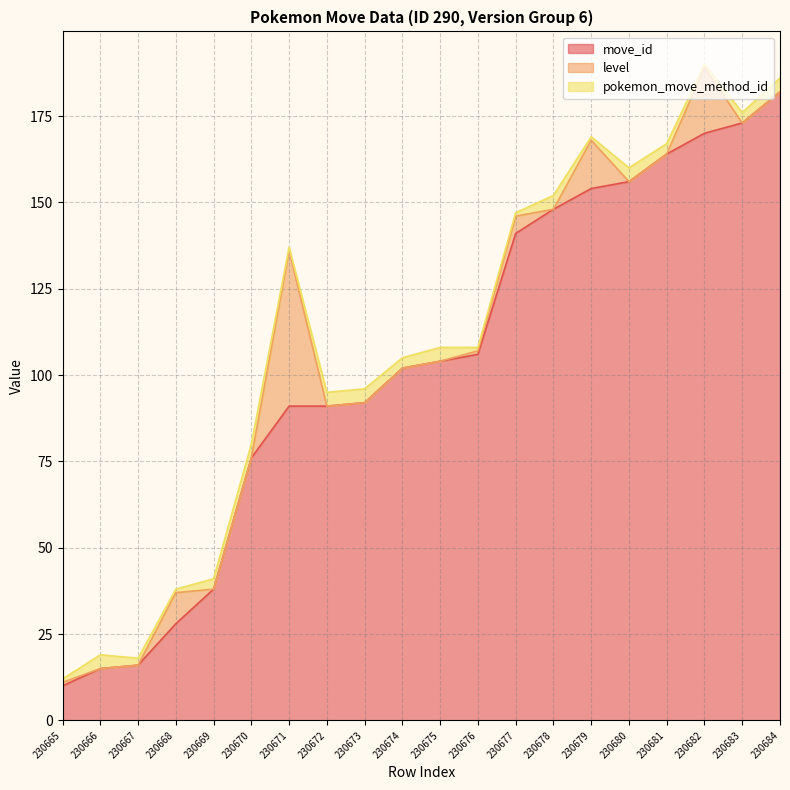

How many data points in pokemon_move_method_id are above 3?

8